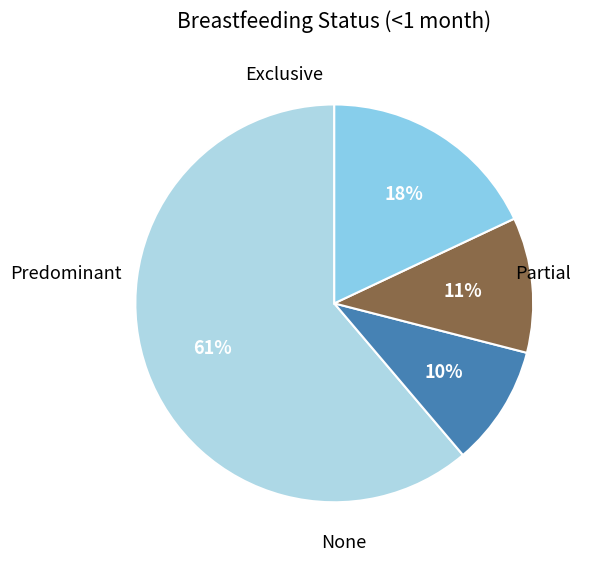

How many slices are in this pie chart?

4